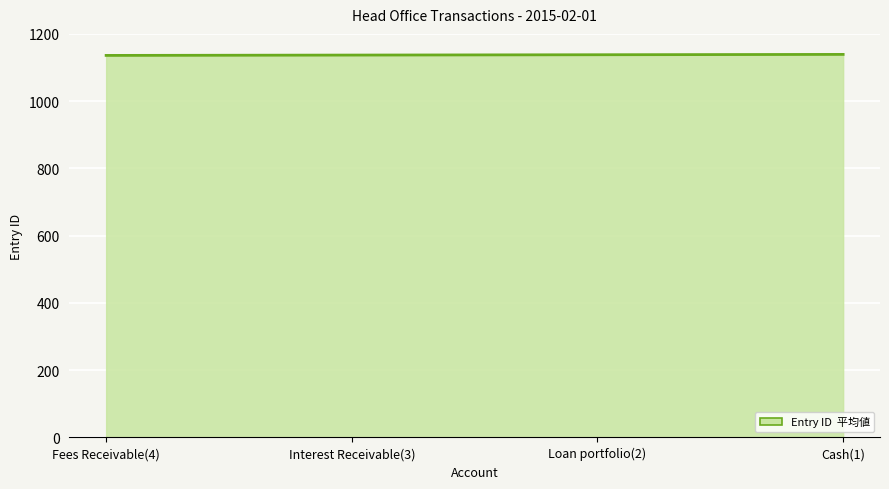

What is the sum of all values?

4550